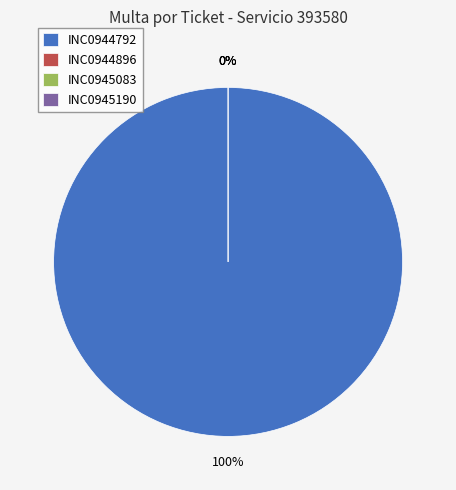

How many slices are in this pie chart?

4